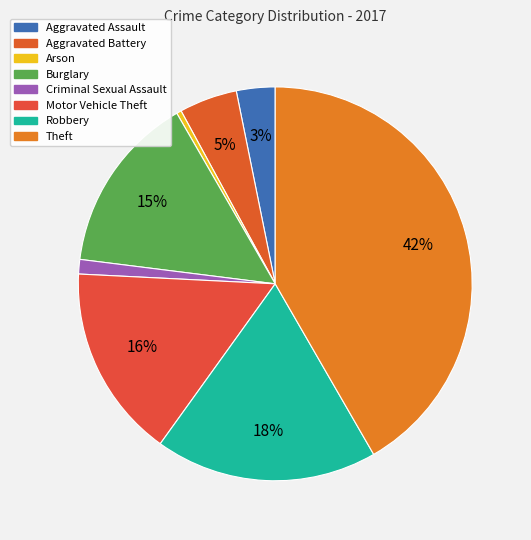

What is the largest slice in the pie chart?

Theft